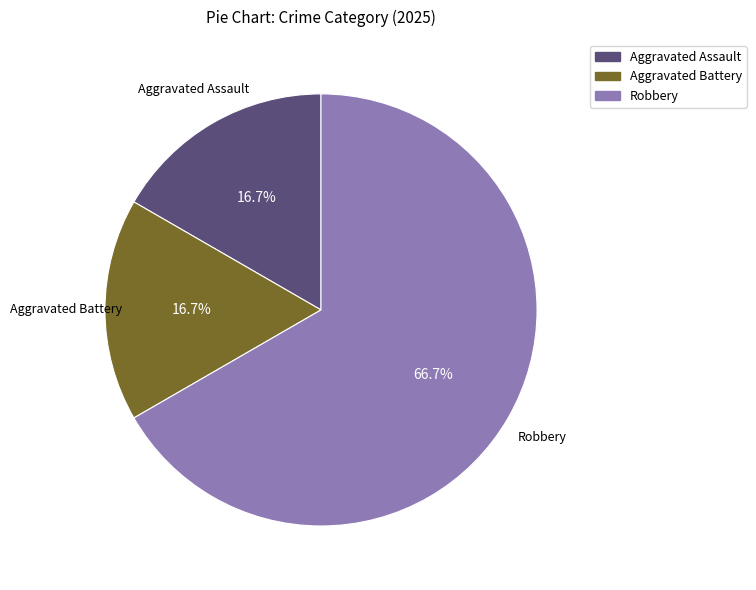

How many segments does this pie chart have?

3